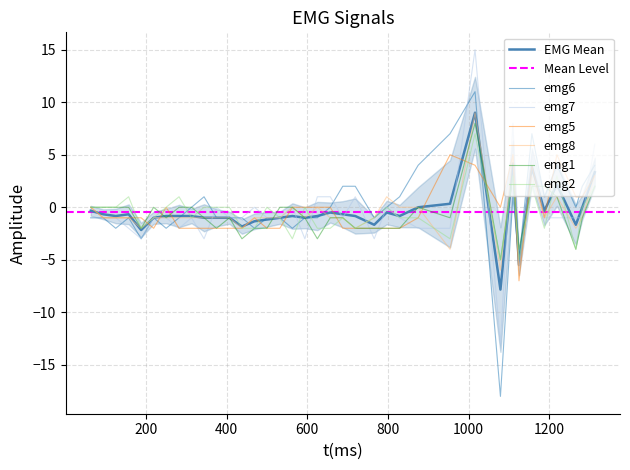

Which series has the widest spread of values?

emg6